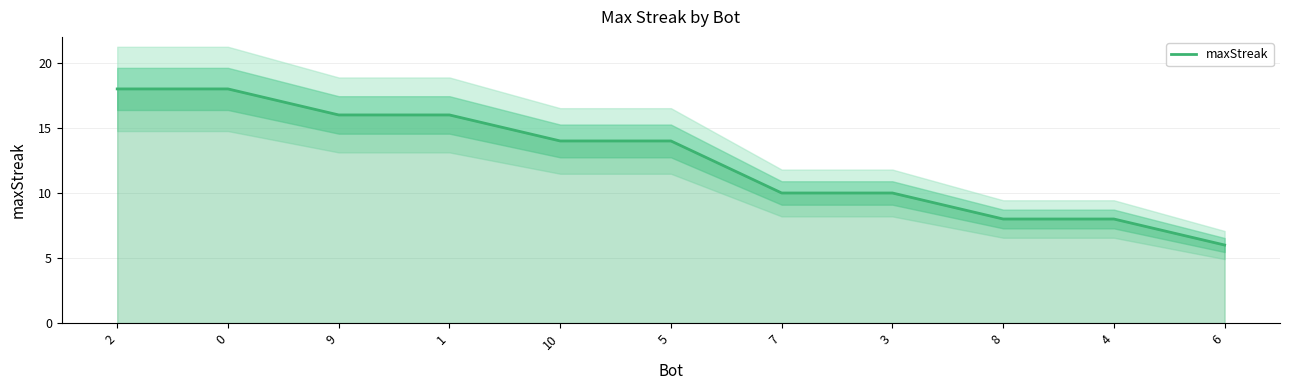

True or false: the data shows 4 at 4.

False